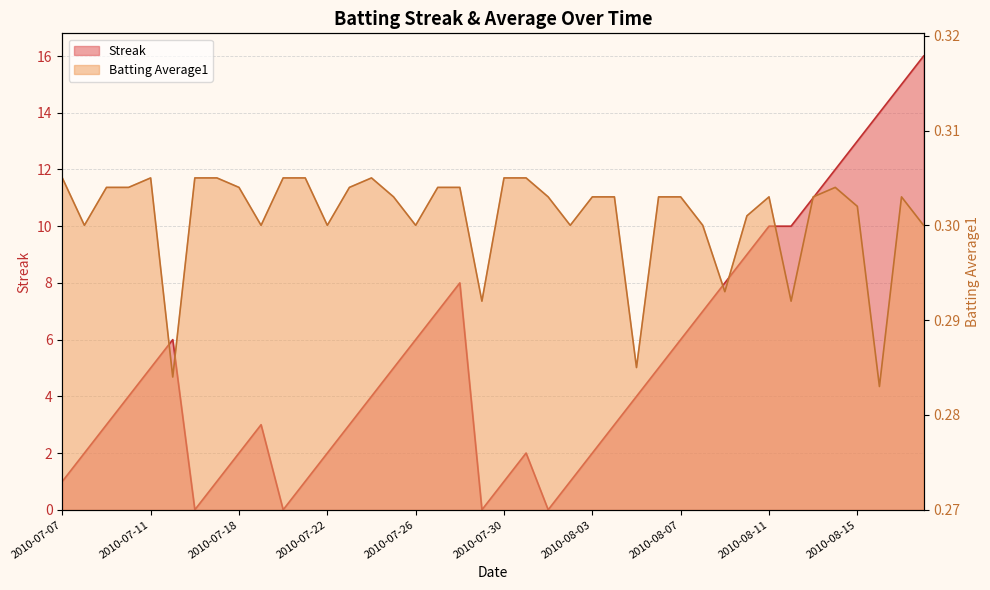

Rank the series by their average value, from highest to lowest.

Streak, Batting Average1